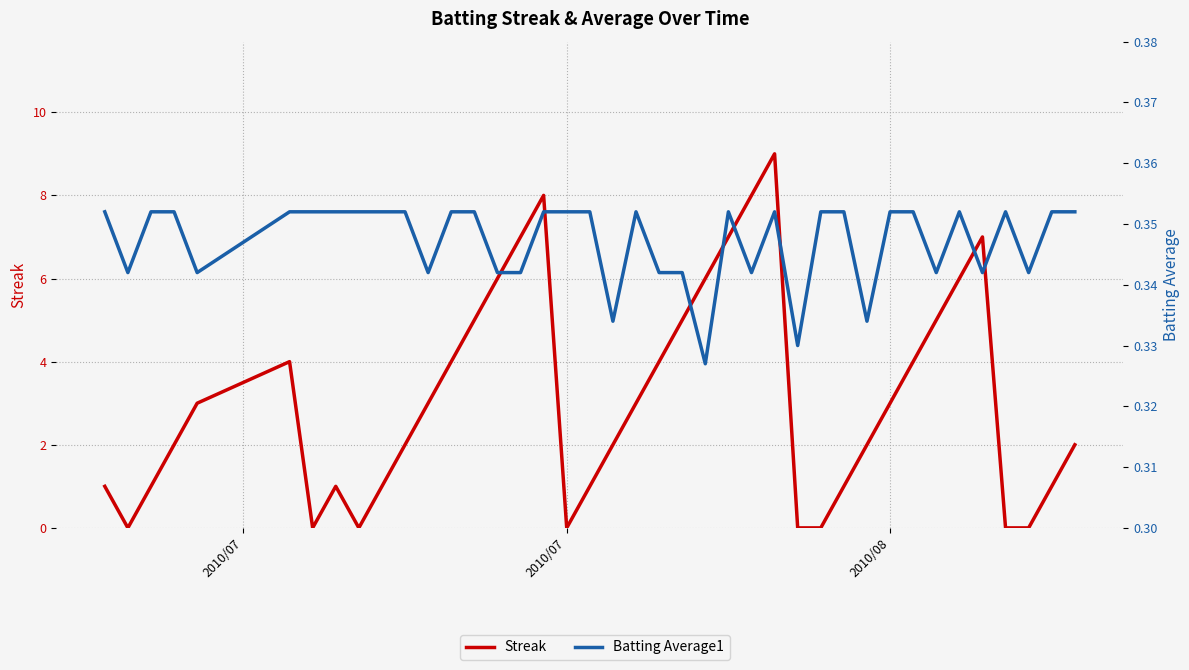

Which has a higher value, 36 or 16?

16